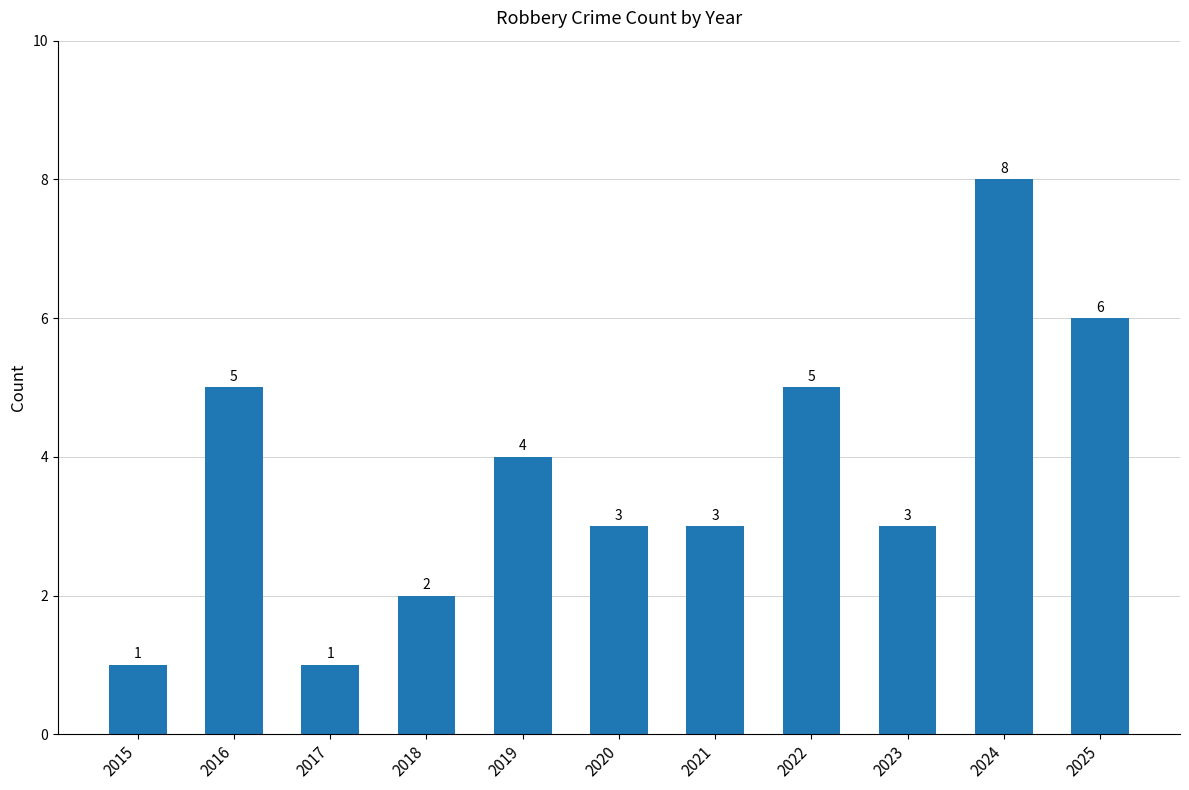

Where does the data first go above 3?

2016